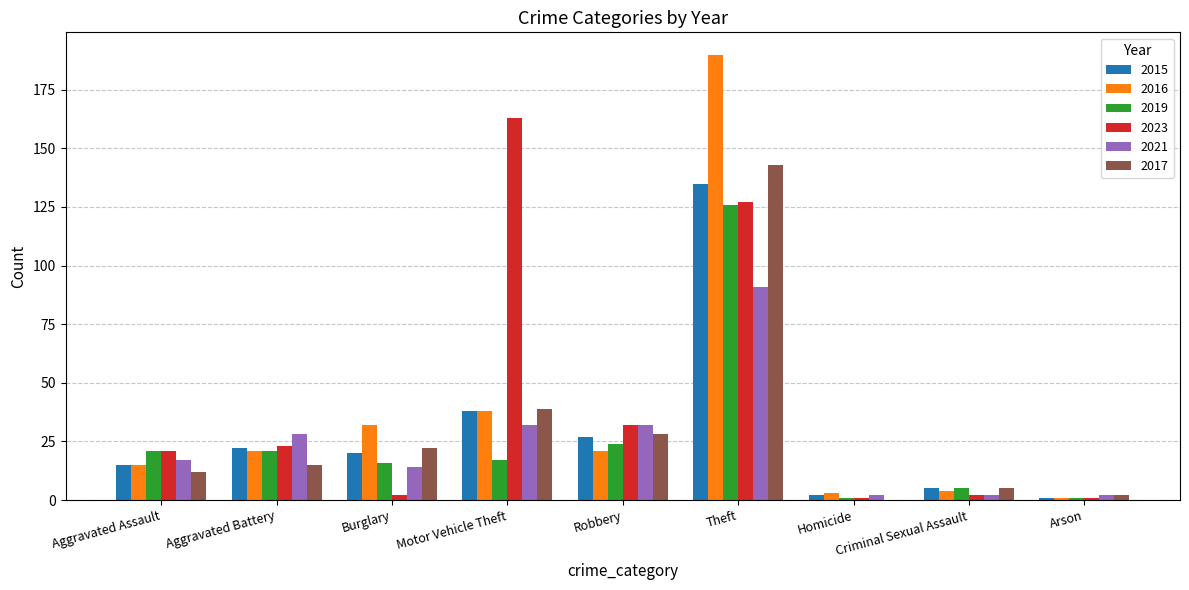

What is the total value across all series at Burglary?

106